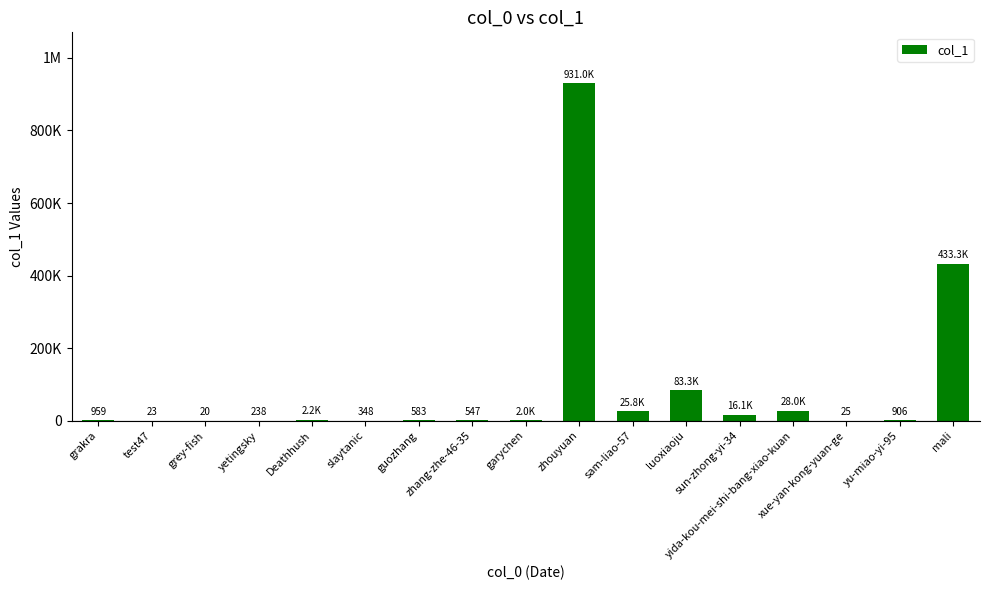

Are the bars horizontal?

No